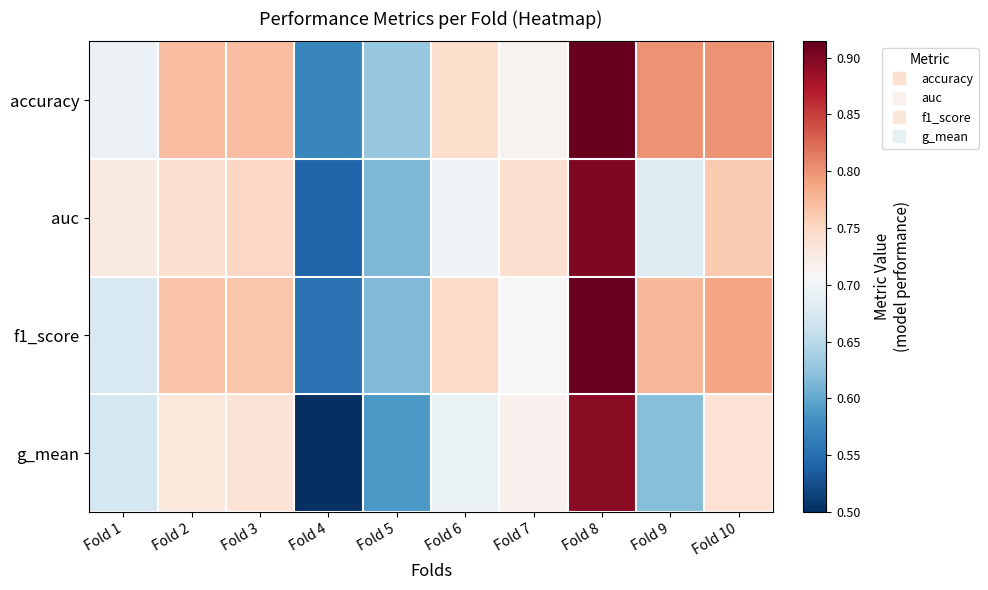

Reading left to right, extract all data points from this chart.

accuracy: Fold 1=0.7	Fold 2=0.8	Fold 3=0.8	Fold 4=0.6	Fold 5=0.6	Fold 6=0.7	Fold 7=0.7	Fold 8=0.9	Fold 9=0.8	Fold 10=0.8
auc: Fold 1=0.7	Fold 2=0.7	Fold 3=0.8	Fold 4=0.5	Fold 5=0.6	Fold 6=0.7	Fold 7=0.7	Fold 8=0.9	Fold 9=0.7	Fold 10=0.8
f1_score: Fold 1=0.7	Fold 2=0.8	Fold 3=0.8	Fold 4=0.6	Fold 5=0.6	Fold 6=0.7	Fold 7=0.7	Fold 8=0.9	Fold 9=0.8	Fold 10=0.8
g_mean: Fold 1=0.7	Fold 2=0.7	Fold 3=0.7	Fold 4=0.5	Fold 5=0.6	Fold 6=0.7	Fold 7=0.7	Fold 8=0.9	Fold 9=0.6	Fold 10=0.7